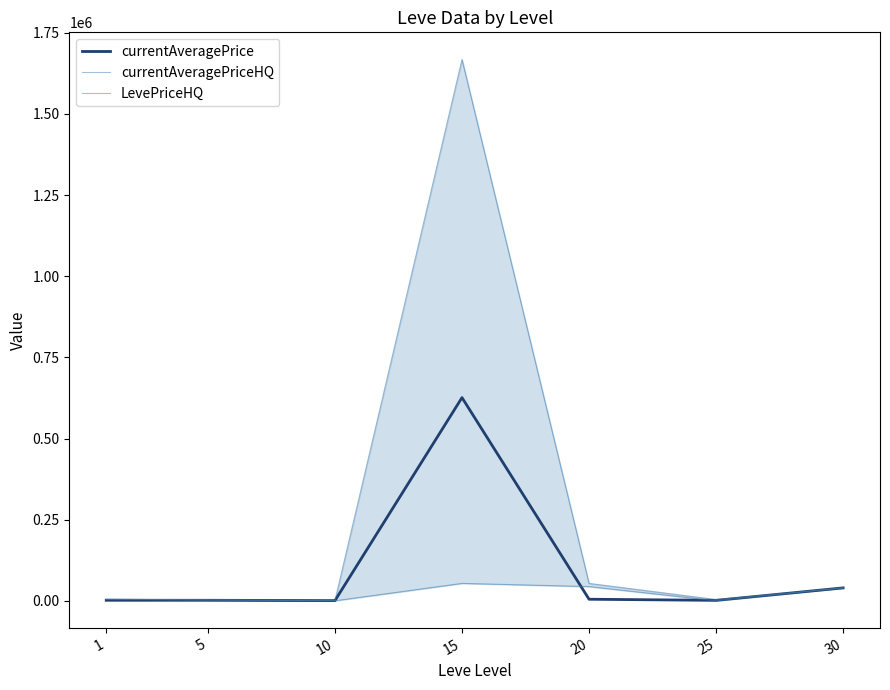

What is the sum of the currentAveragePrice values at 25 and 30?

41579.6